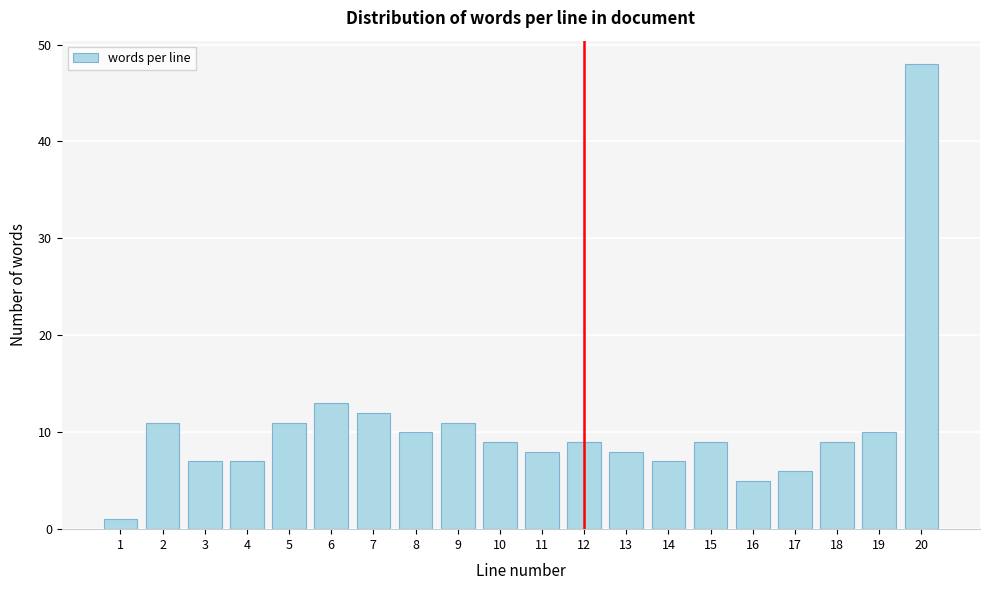

Reading right to left, transcribe all the data shown in this chart.

20=48	19=10	18=9	17=6	16=5	15=9	14=7	13=8	12=9	11=8	10=9	9=11	8=10	7=12	6=13	5=11	4=7	3=7	2=11	1=1